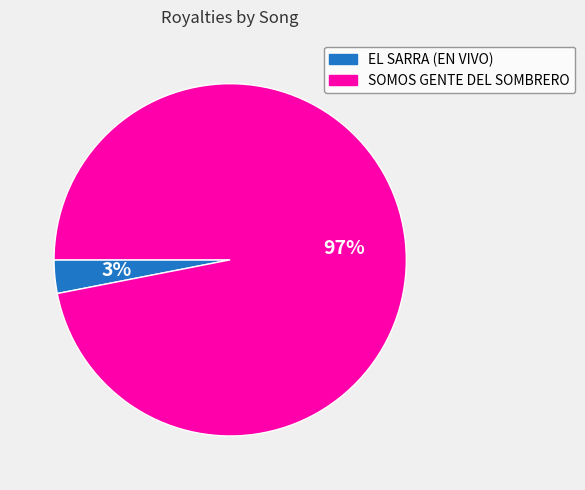

To the nearest percent, what is the difference between the largest and smallest slice percentages?

94%